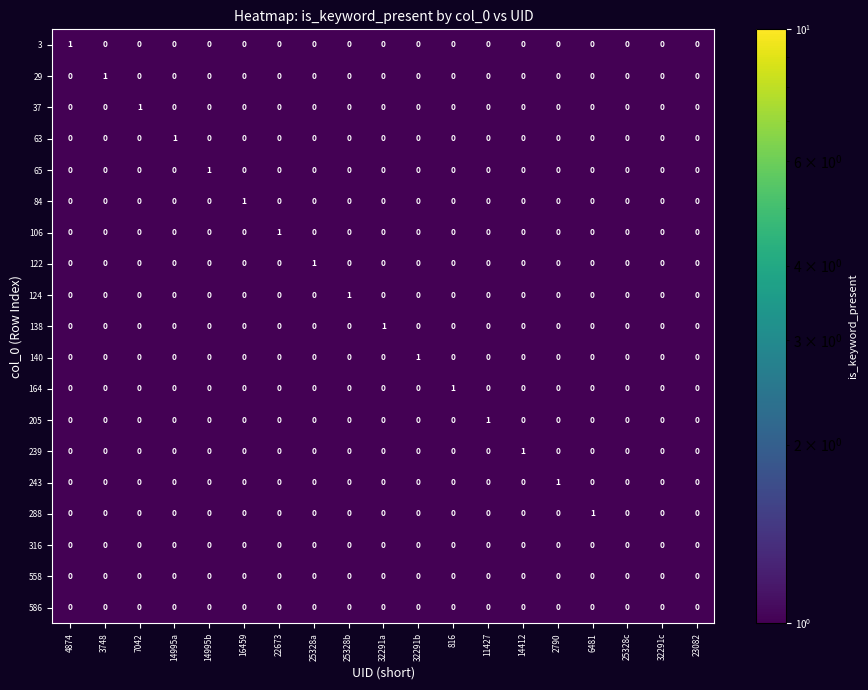

How many 37 values are between 0 and 1?

19